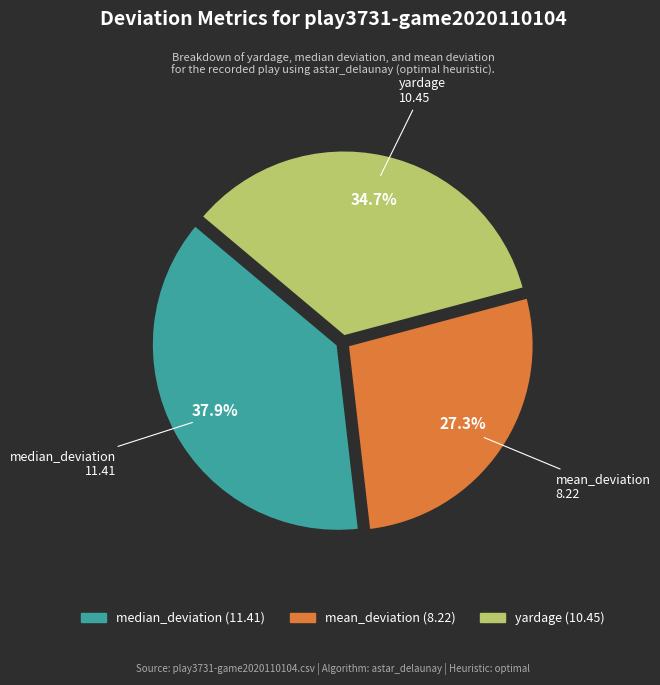

Rank the categories by value from highest to lowest.

median_deviation, yardage, mean_deviation